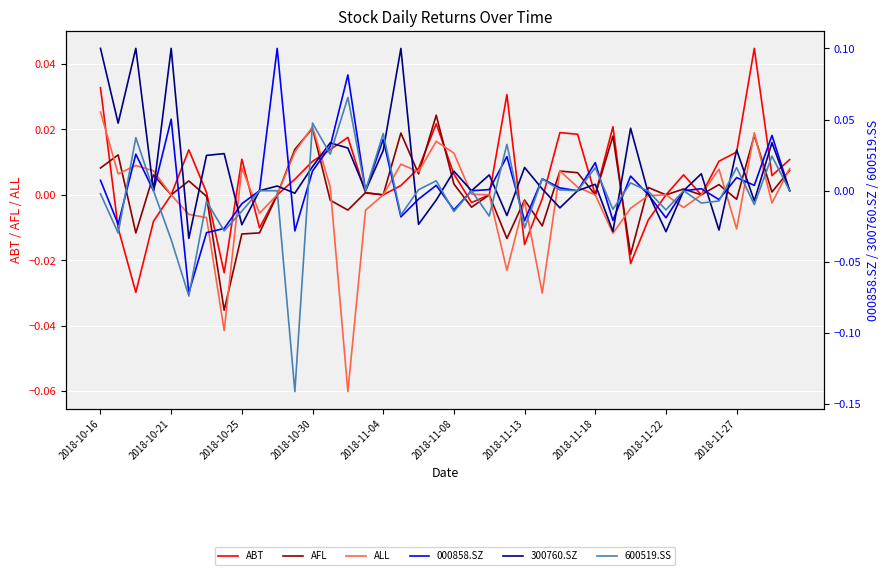

What is the maximum value shown in the chart?

0.1